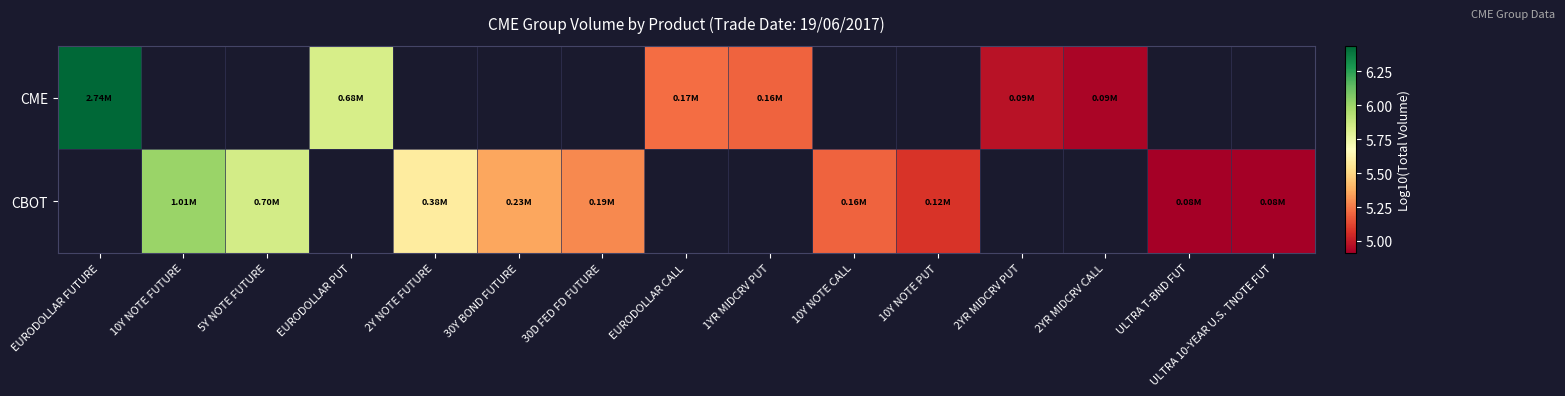

Which series has the widest spread of values?

CME